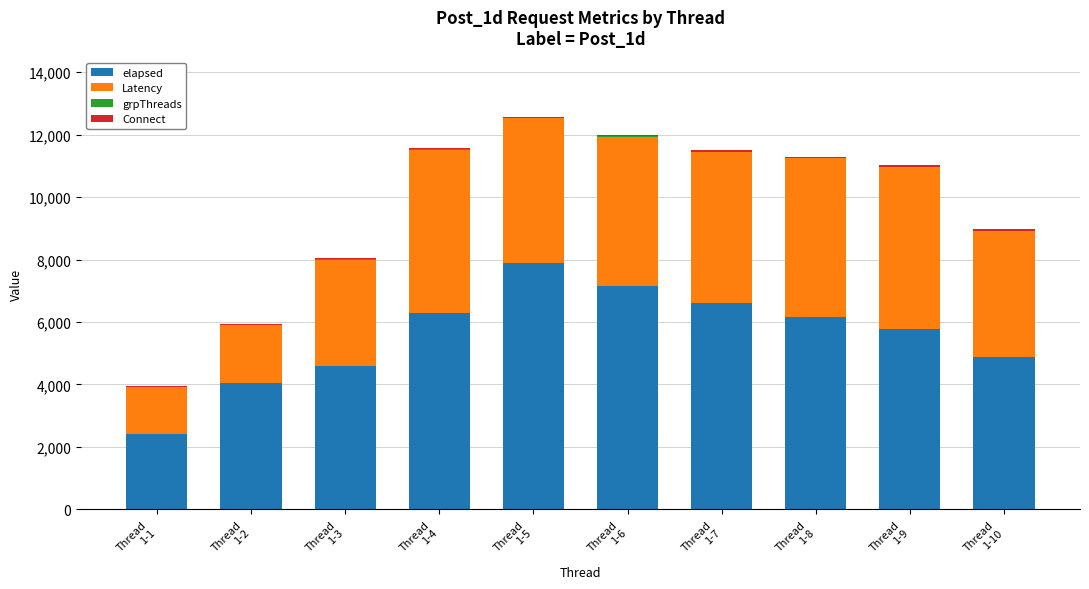

What is the maximum value for elapsed?

7874